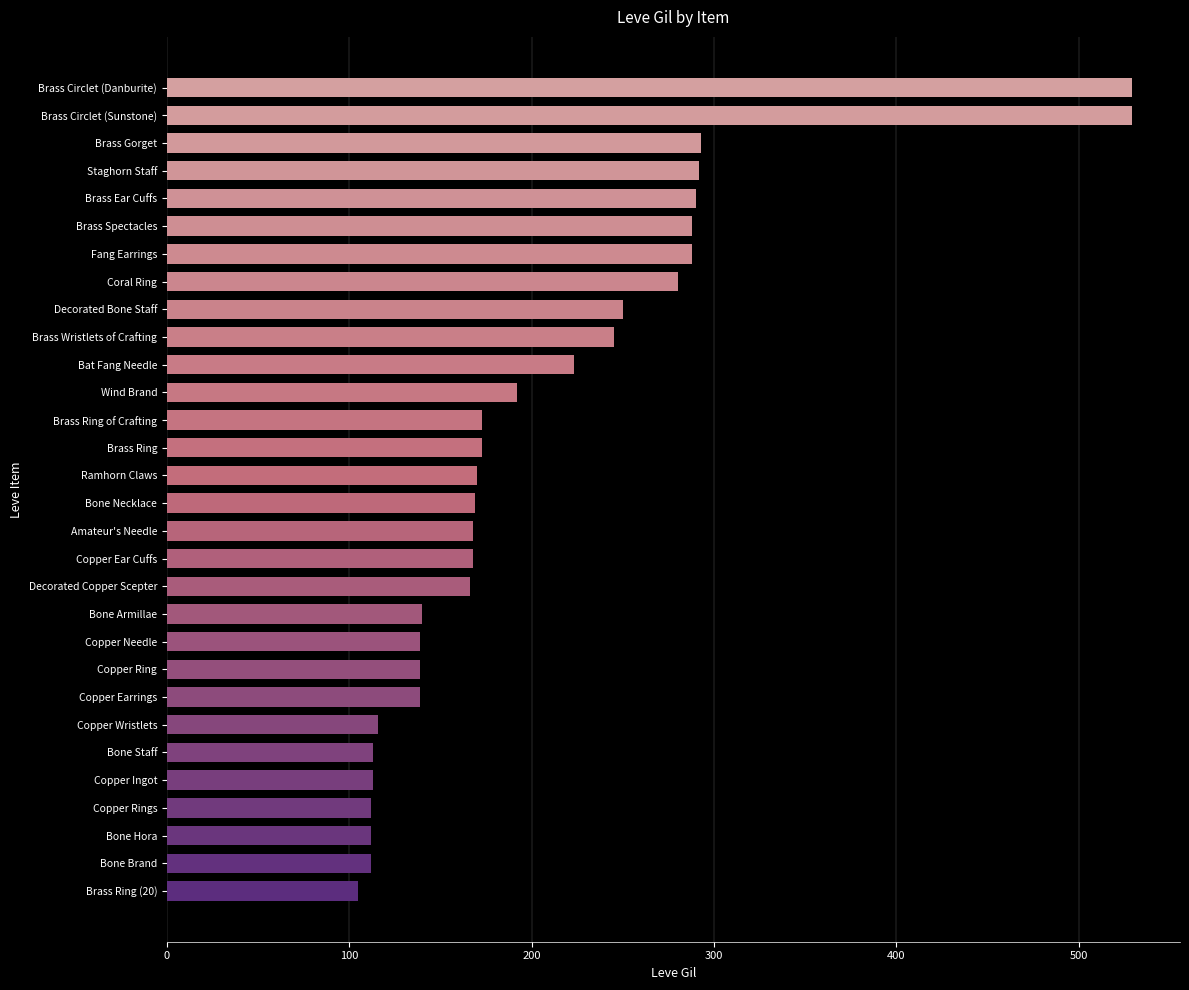

True or false: the data shows 173 at Brass Ring.

True